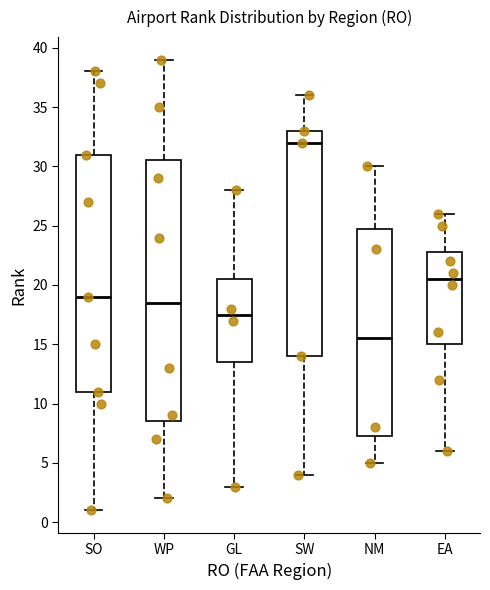

Where does the lower whisker of the box for NM end on the y-axis? The values are not printed on the chart, so give them approximately, as read against the axis.

5.0